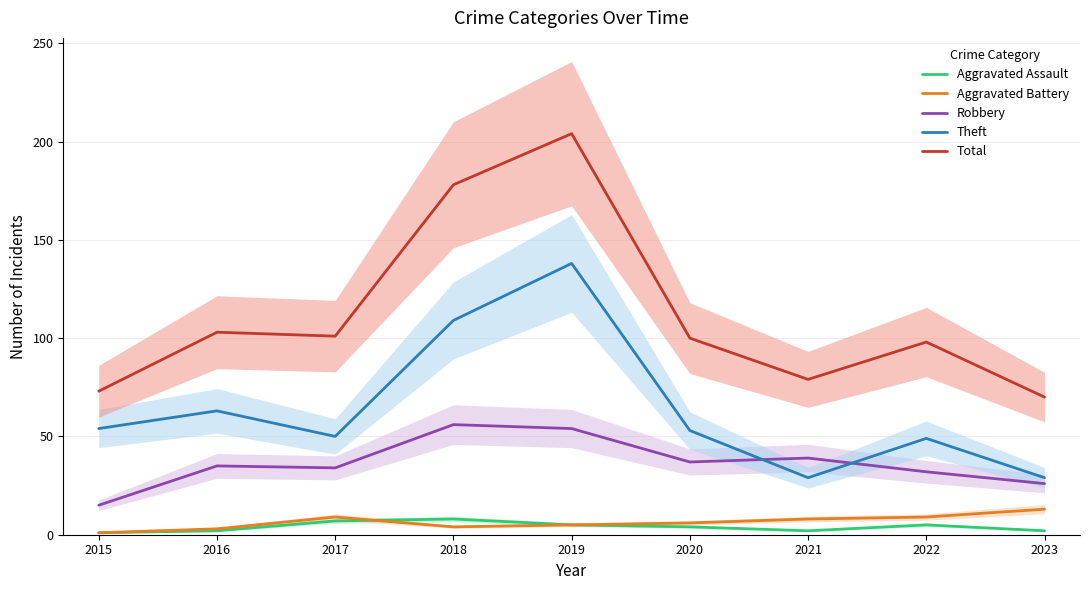

Which category has the lowest value across all series?

2015